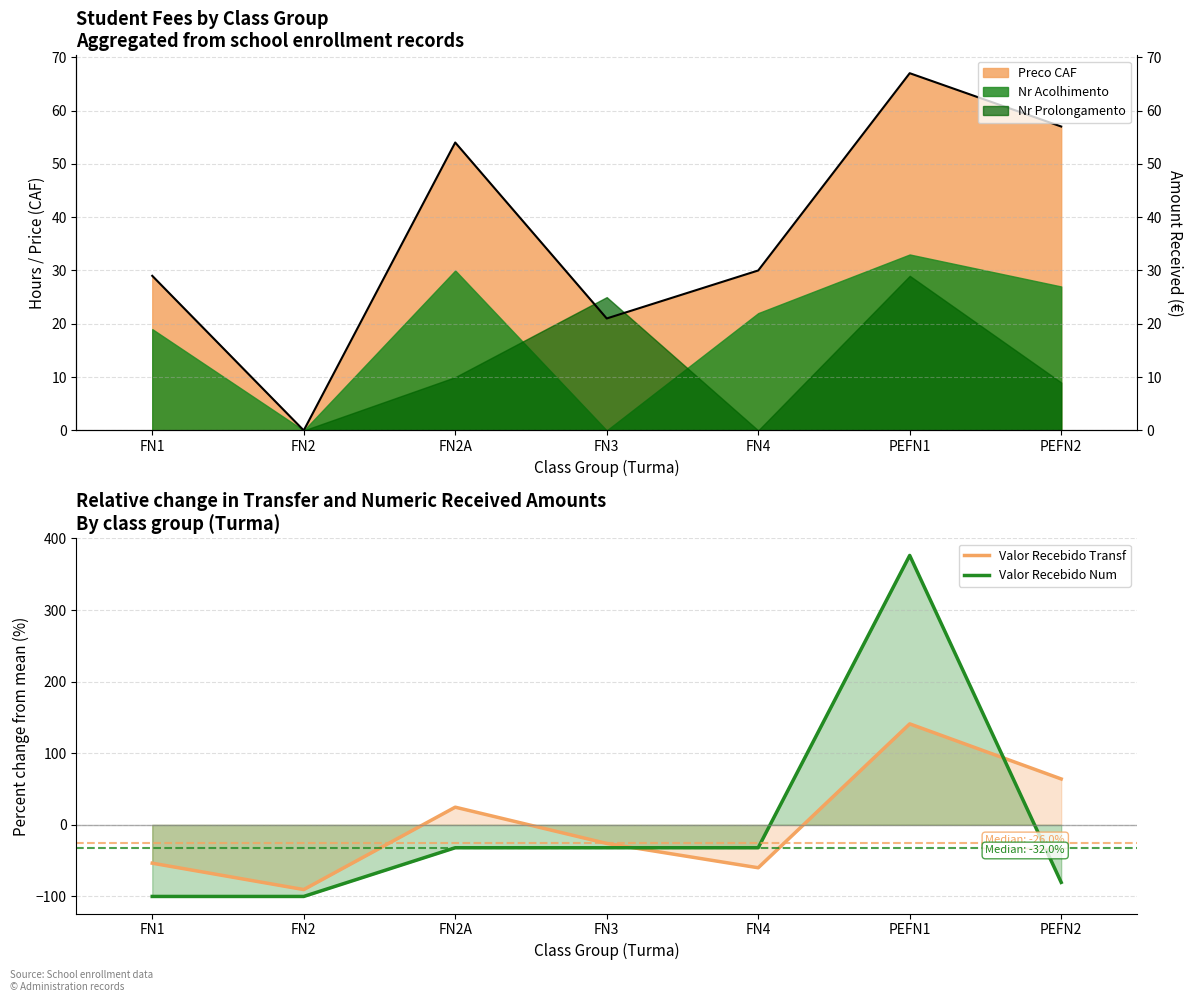

At how many categories does at least one series exceed 136?

1